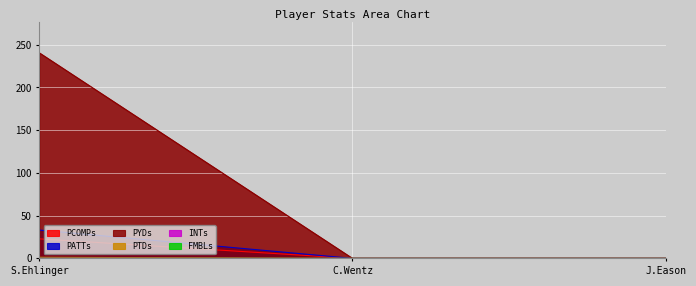

At which category does the chart reach its peak across all series?

S.Ehlinger